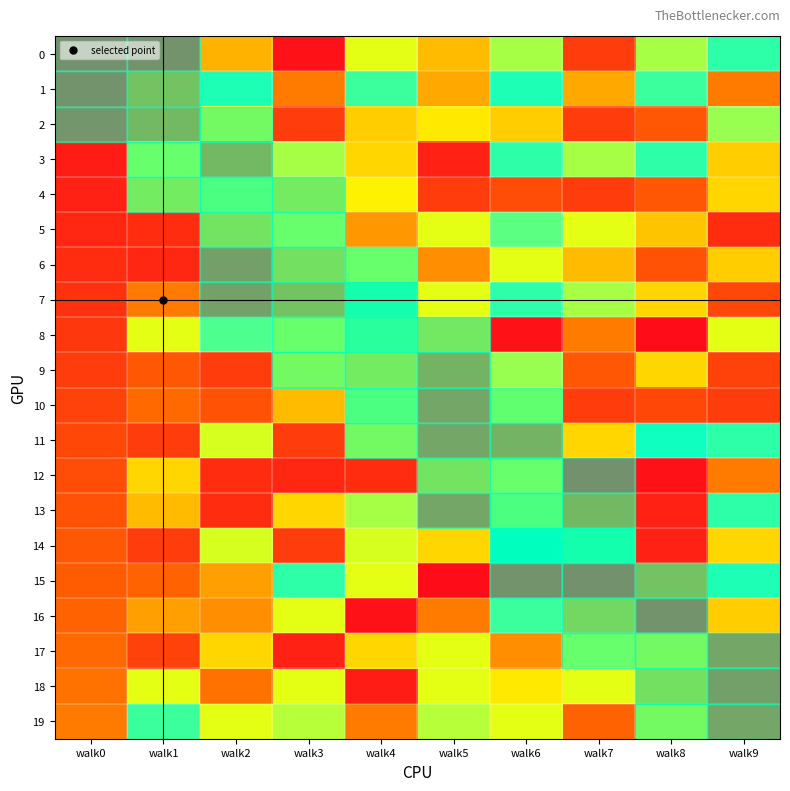

Reading left to right, extract all data points from this chart.

0: walk0=0	walk1=1	walk2=25	walk3=1	walk4=35	walk5=26	walk6=39	walk7=9	walk8=39	walk9=47
1: walk0=1	walk1=19	walk2=48	walk3=19	walk4=46	walk5=24	walk6=48	walk7=24	walk8=46	walk9=19
2: walk0=2	walk1=16	walk2=32	walk3=9	walk4=28	walk5=31	walk6=28	walk7=9	walk8=14	walk9=40
3: walk0=3	walk1=35	walk2=16	walk3=39	walk4=29	walk5=4	walk6=47	walk7=39	walk8=47	walk9=28
4: walk0=4	walk1=29	walk2=39	walk3=29	walk4=32	walk5=9	walk6=12	walk7=9	walk8=14	walk9=29
5: walk0=5	walk1=6	walk2=27	walk3=35	walk4=22	walk5=35	walk6=44	walk7=35	walk8=27	walk9=6
6: walk0=6	walk1=5	walk2=6	walk3=26	walk4=35	walk5=21	walk6=35	walk7=26	walk8=13	walk9=28
7: walk0=7	walk1=19	walk2=7	walk3=19	walk4=47	walk5=35	walk6=47	walk7=39	walk8=29	walk9=11
8: walk0=8	walk1=35	walk2=45	walk3=35	walk4=44	walk5=28	walk6=1	walk7=19	walk8=0	walk9=35
9: walk0=9	walk1=14	walk2=9	walk3=32	walk4=29	walk5=14	walk6=40	walk7=14	walk8=29	walk9=10
10: walk0=10	walk1=17	walk2=13	walk3=26	walk4=39	walk5=9	walk6=36	walk7=9	walk8=11	walk9=9
11: walk0=11	walk1=9	walk2=36	walk3=9	walk4=32	walk5=9	walk6=14	walk7=29	walk8=49	walk9=47
12: walk0=12	walk1=29	walk2=6	walk3=5	walk4=6	walk5=27	walk6=35	walk7=0	walk8=1	walk9=19
13: walk0=13	walk1=26	walk2=6	walk3=29	walk4=39	walk5=9	walk6=39	walk7=16	walk8=4	walk9=47
14: walk0=14	walk1=9	walk2=36	walk3=9	walk4=36	walk5=29	walk6=50	walk7=47	walk8=4	walk9=29
15: walk0=15	walk1=16	walk2=23	walk3=47	walk4=35	walk5=0	walk6=1	walk7=0	walk8=19	walk9=48
16: walk0=16	walk1=23	walk2=21	walk3=35	walk4=1	walk5=19	walk6=46	walk7=24	walk8=1	walk9=28
17: walk0=17	walk1=10	walk2=29	walk3=4	walk4=29	walk5=35	walk6=21	walk7=35	walk8=32	walk9=9
18: walk0=18	walk1=35	walk2=18	walk3=35	walk4=3	walk5=35	walk6=31	walk7=35	walk8=26	walk9=6
19: walk0=19	walk1=46	walk2=35	walk3=38	walk4=19	walk5=38	walk6=35	walk7=16	walk8=32	walk9=9